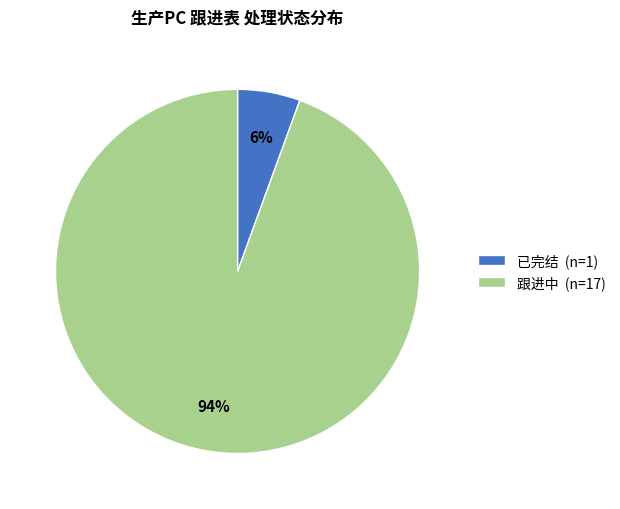

To the nearest percent, what is the average slice percentage?

50%